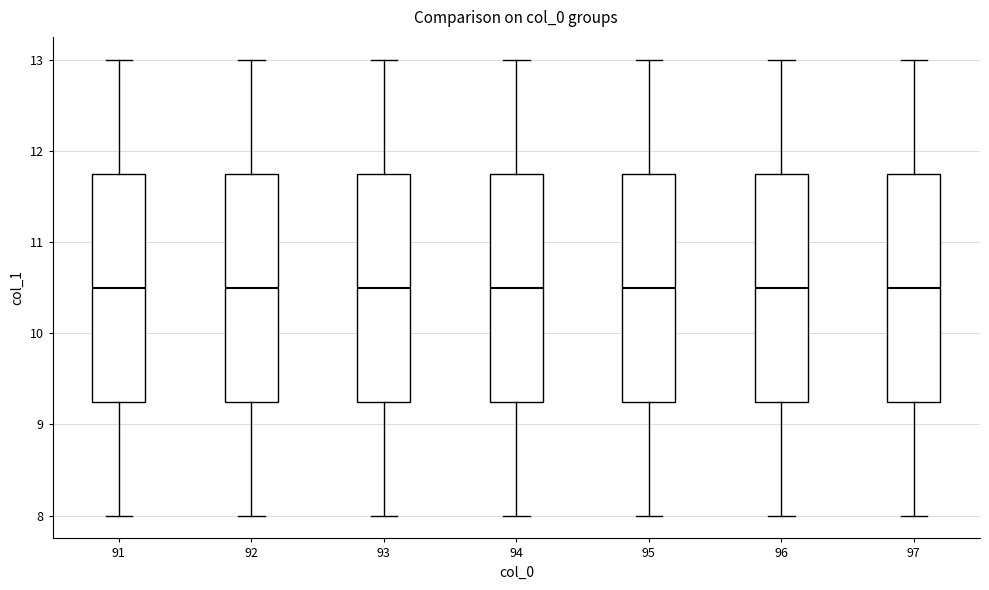

Reading left to right, transcribe this box plot: for each box, give where its median line is, the range the box spans, and where its two whiskers end, as read against the y-axis. The values are not printed on the chart, so give them approximately, as read against the axis.

91: median 10.5, box 9.3 to 11.8, whiskers 8.0 to 13.0
92: median 10.5, box 9.3 to 11.8, whiskers 8.0 to 13.0
93: median 10.5, box 9.3 to 11.8, whiskers 8.0 to 13.0
94: median 10.5, box 9.3 to 11.8, whiskers 8.0 to 13.0
95: median 10.5, box 9.3 to 11.8, whiskers 8.0 to 13.0
96: median 10.5, box 9.3 to 11.8, whiskers 8.0 to 13.0
97: median 10.5, box 9.3 to 11.8, whiskers 8.0 to 13.0